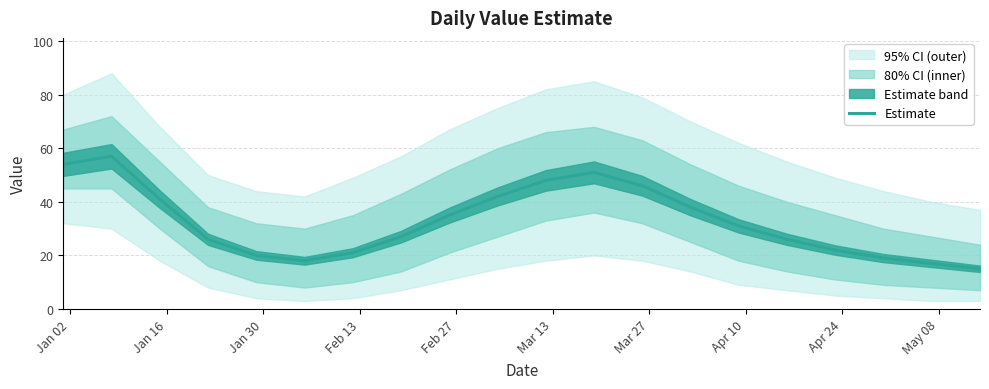

Is this an area chart (filled region under the line)?

No